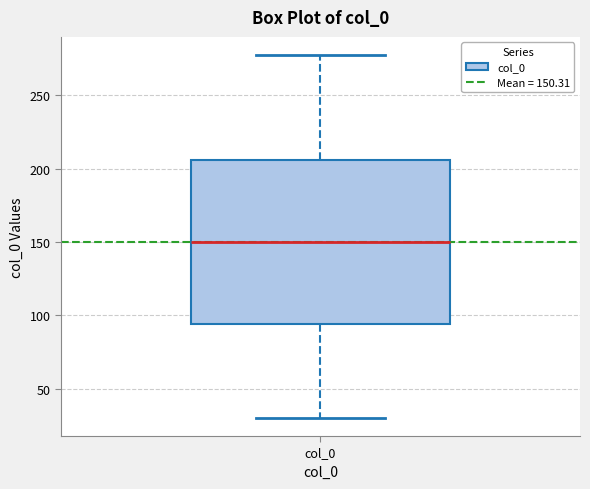

Transcribe this box plot: give where the median line is, the range the box spans, and where the two whiskers end, as read against the y-axis. The values are not printed on the chart, so give them approximately, as read against the axis.

median 150, box 95 to 205, whiskers 30 to 280